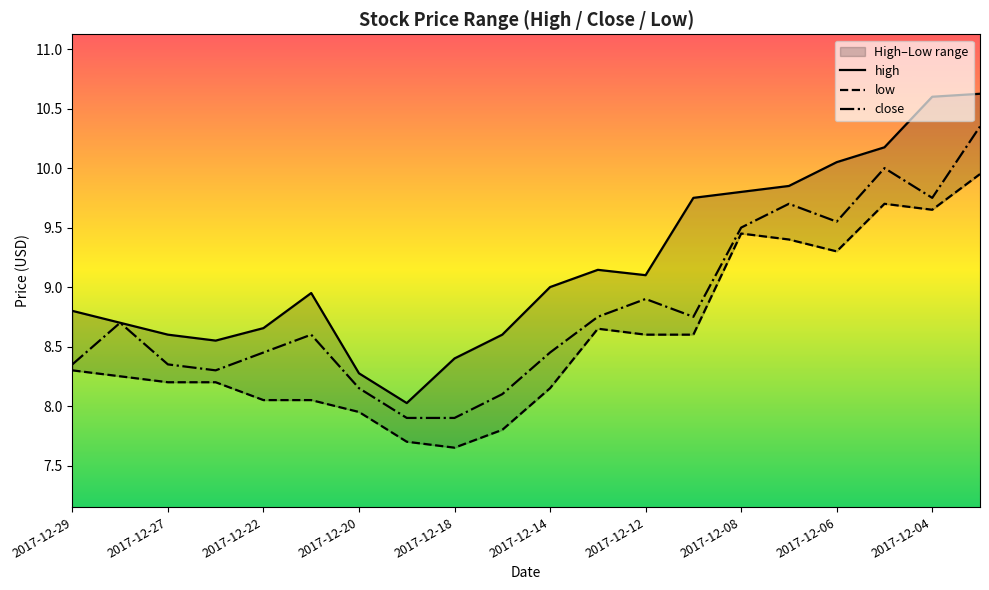

List the series in order of their overall mean, lowest first.

low, close, high